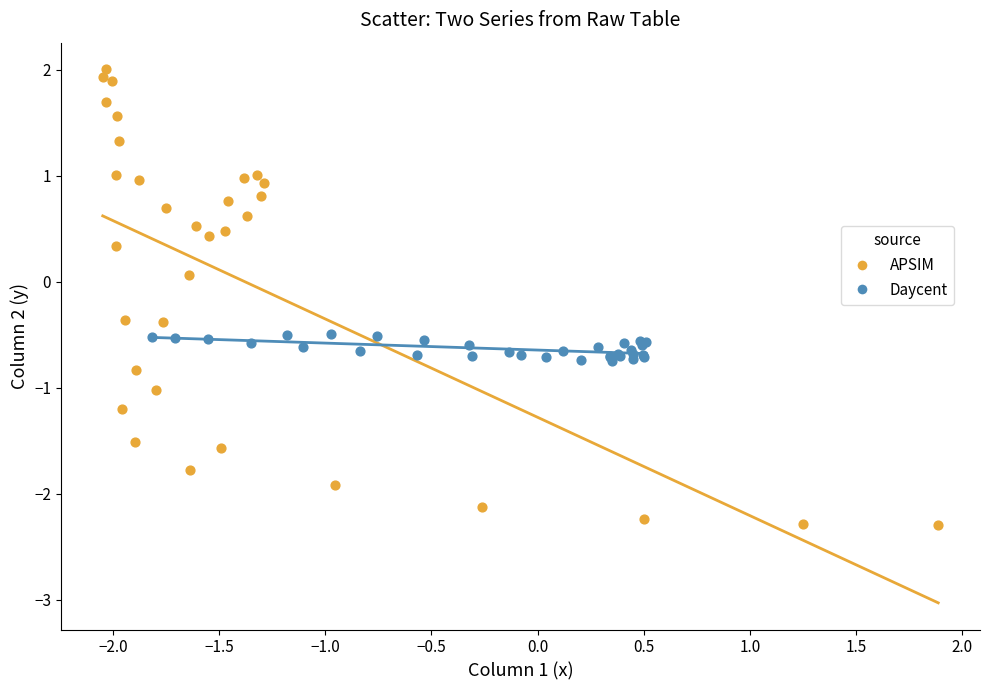

Which series has the widest spread of Y values?

APSIM